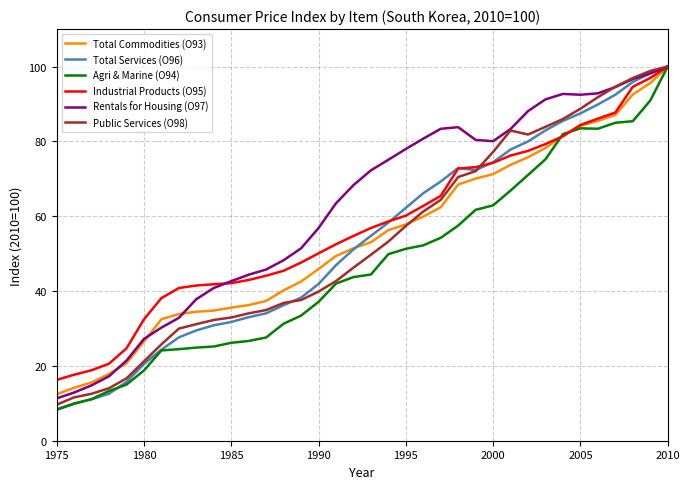

What is the lowest value of the Public Services (O98) series?

9.6